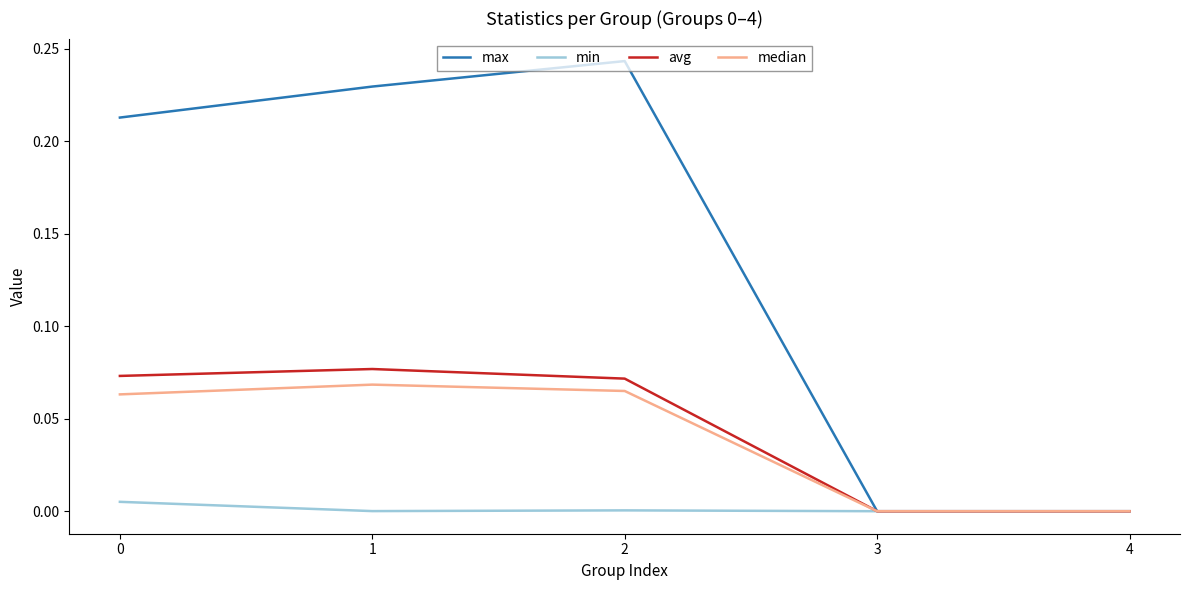

The max series shows -0.1 at 3. True or false?

False